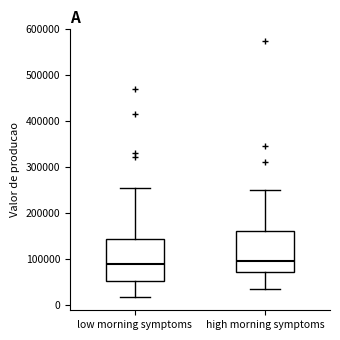

Reading left to right, transcribe this box plot: for each box, give where its median line is, the range the box spans, and where its two whiskers end, as read against the y-axis. The values are not printed on the chart, so give them approximately, as read against the axis.

low morning symptoms: median 90000, box 50000 to 140000, whiskers 20000 to 250000
high morning symptoms: median 100000, box 70000 to 160000, whiskers 30000 to 250000